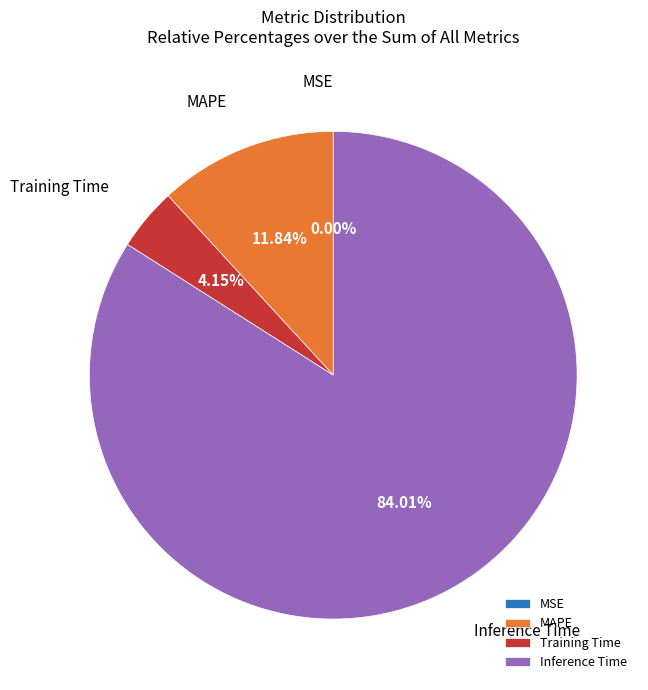

Is the sum of Inference Time and MAPE greater than half?

Yes